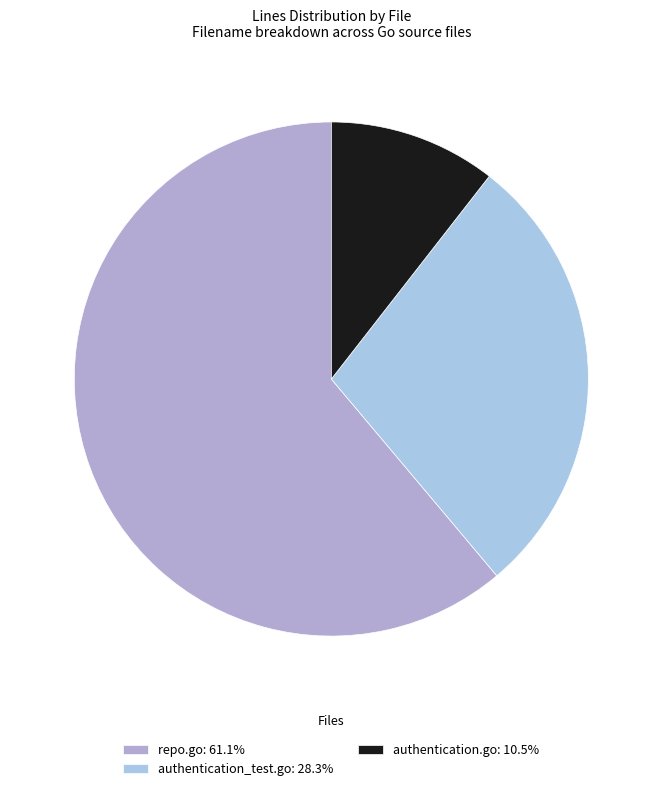

Rank the categories by value from highest to lowest.

repo.go, authentication_test.go, authentication.go